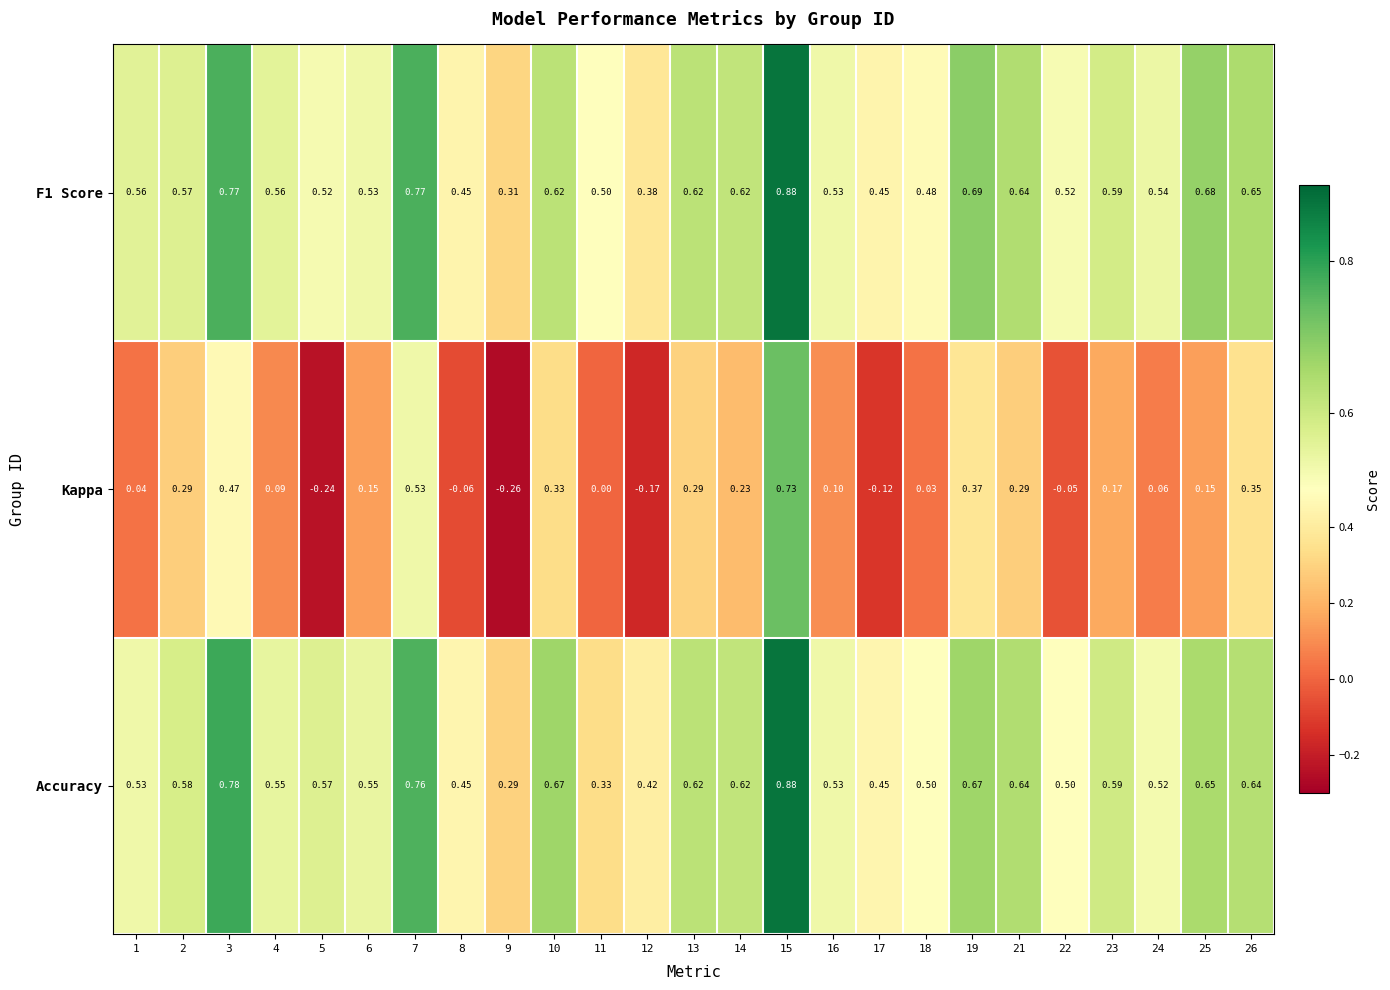

Is the value of Kappa at 23 greater than the value of Accuracy at 22?

No